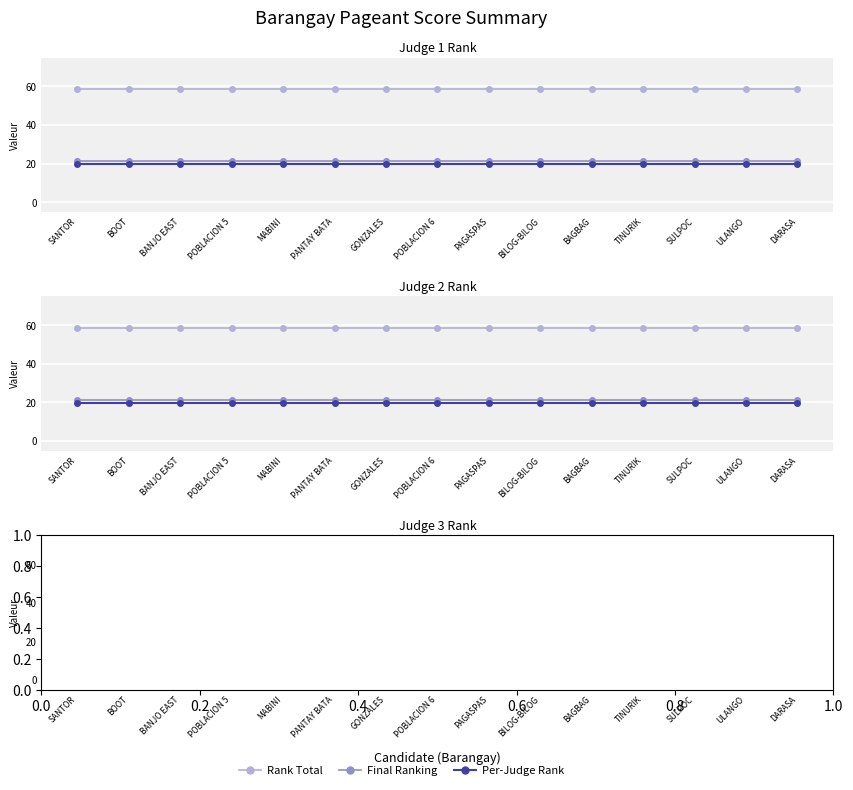

Reading left to right, extract all data points from this chart.

Rank Total: 58.5	58.5	58.5	58.5	58.5	58.5	58.5	58.5	58.5	58.5	58.5	58.5	58.5	58.5	58.5
Final Ranking: 21.5	21.5	21.5	21.5	21.5	21.5	21.5	21.5	21.5	21.5	21.5	21.5	21.5	21.5	21.5
Judge 1 Rank: 19.5	19.5	19.5	19.5	19.5	19.5	19.5	19.5	19.5	19.5	19.5	19.5	19.5	19.5	19.5
Judge 2 Rank: 19.5	19.5	19.5	19.5	19.5	19.5	19.5	19.5	19.5	19.5	19.5	19.5	19.5	19.5	19.5
Judge 3 Rank: 19.5	19.5	19.5	19.5	19.5	19.5	19.5	19.5	19.5	19.5	19.5	19.5	19.5	19.5	19.5